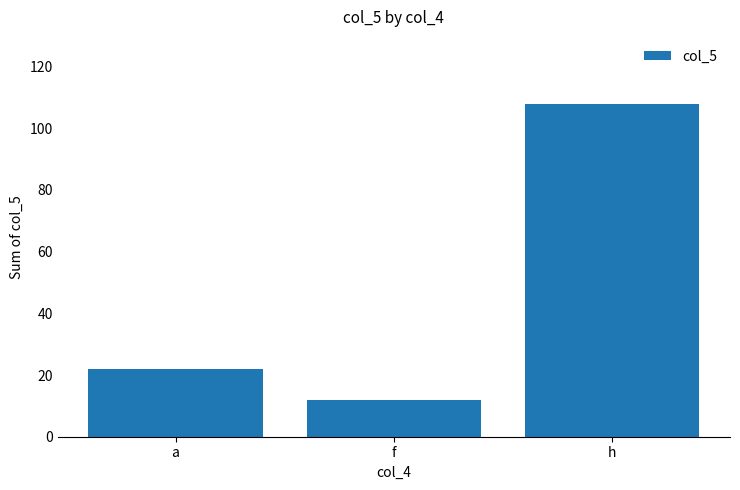

Between a and h, which is larger?

h